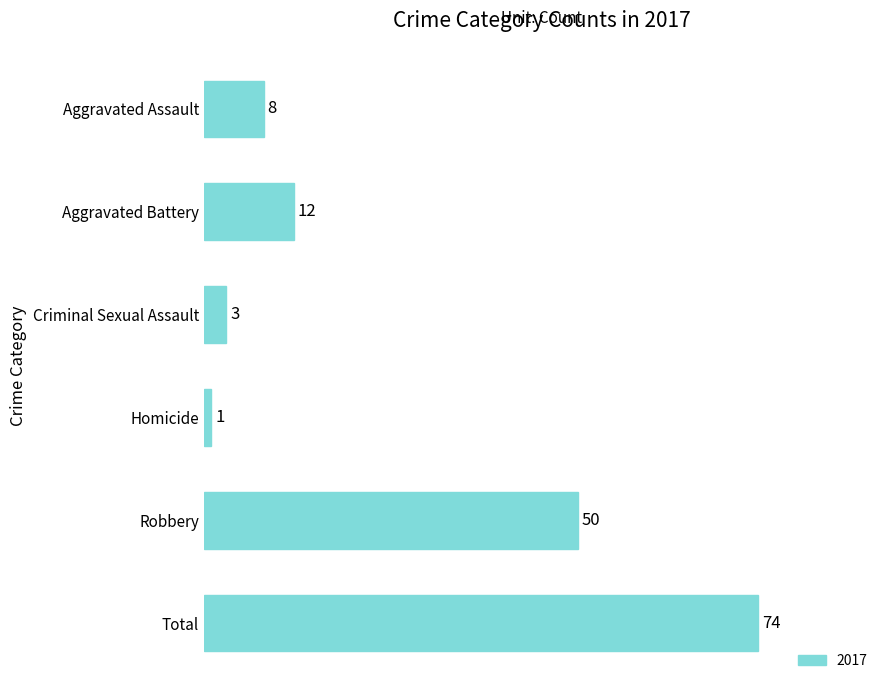

What is the difference between the maximum and second lowest values?

71